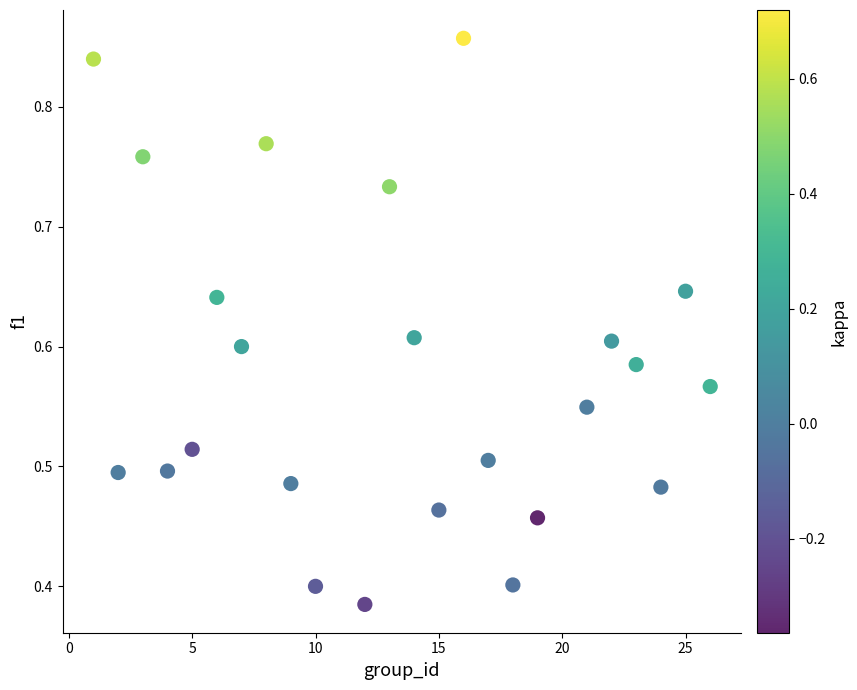

What is the range of X values (max minus min)?

25.0